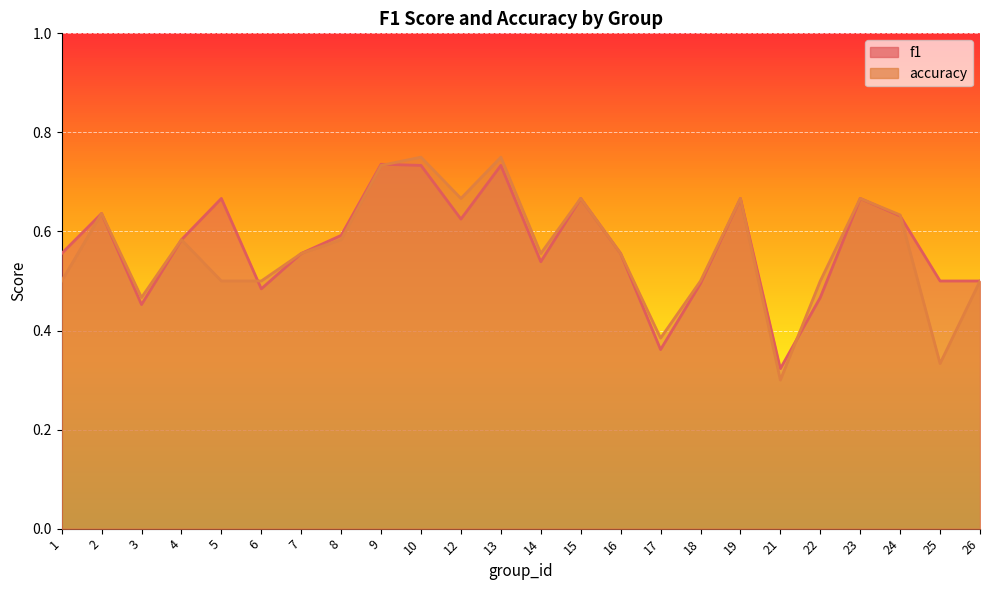

What is the sum of the f1 values at 13 and 8?

1.3